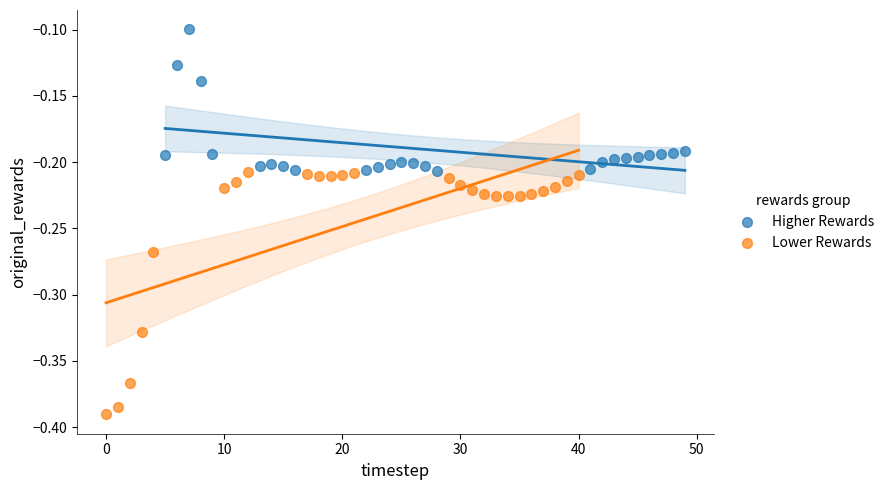

Which series has the largest Y range (max minus min)?

Lower Rewards